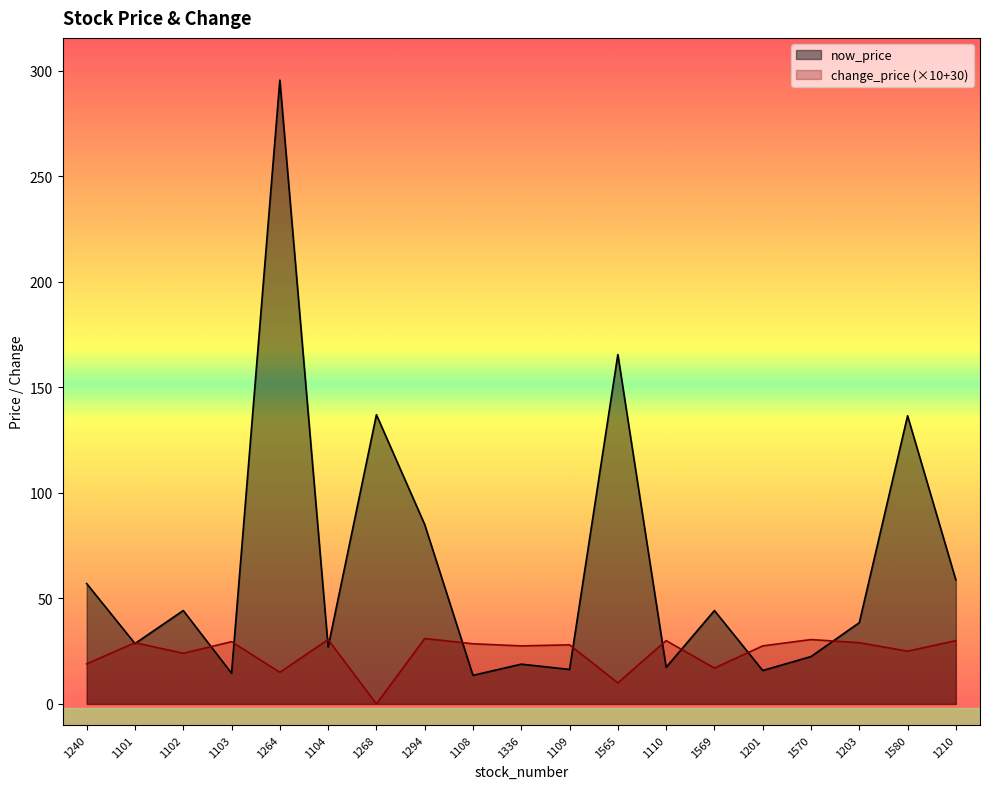

Where do now_price and change_price first cross each other?

1240 and 1101